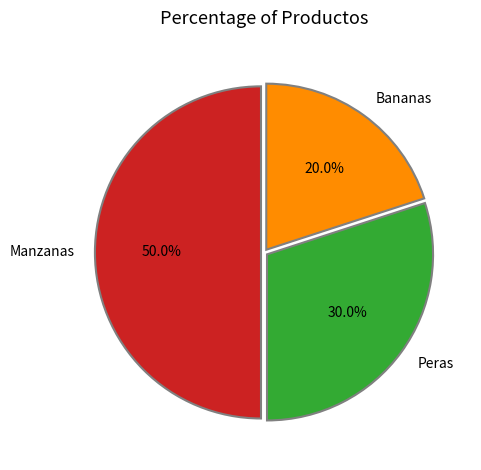

Combined, do Manzanas and Peras account for over 50%?

Yes